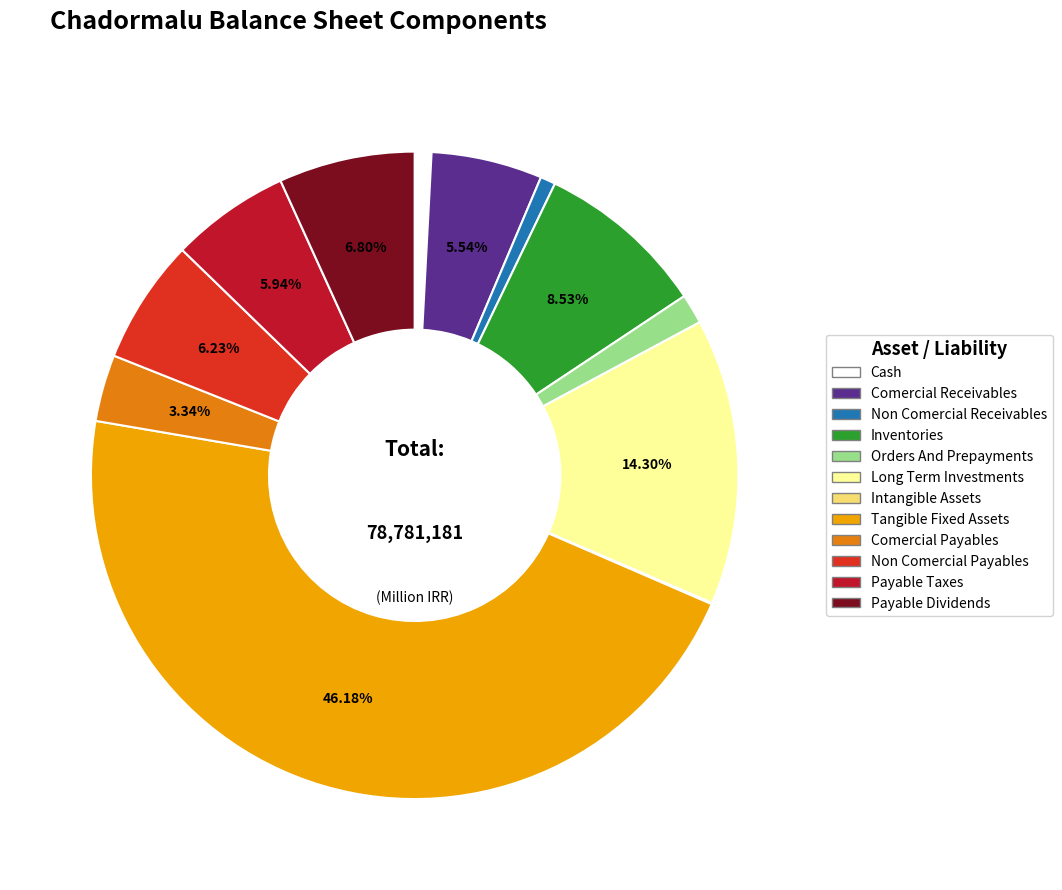

Is there any slice that represents more than half of the pie?

No